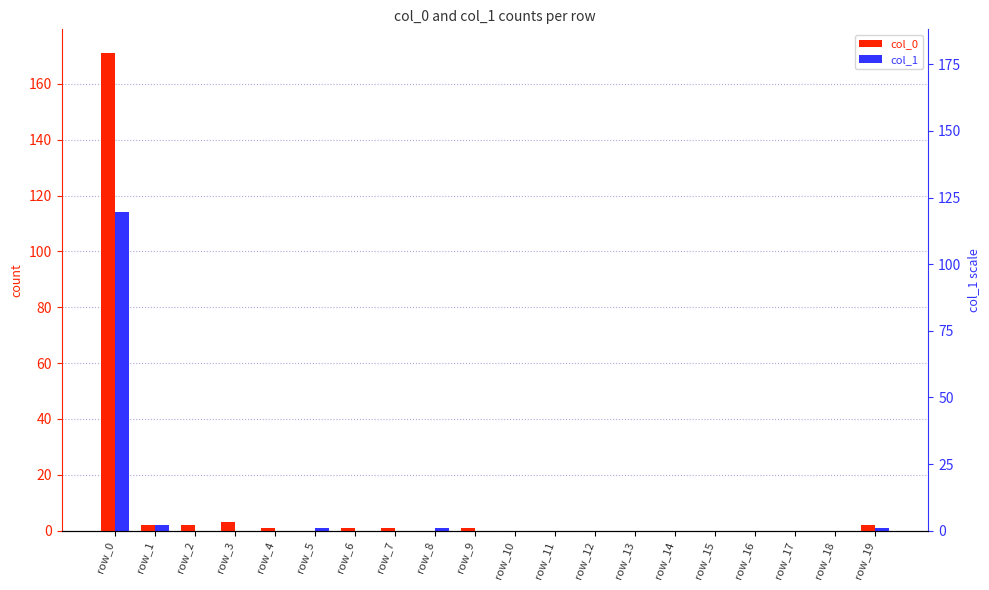

Are the bars grouped side by side (vs. stacked)?

Yes